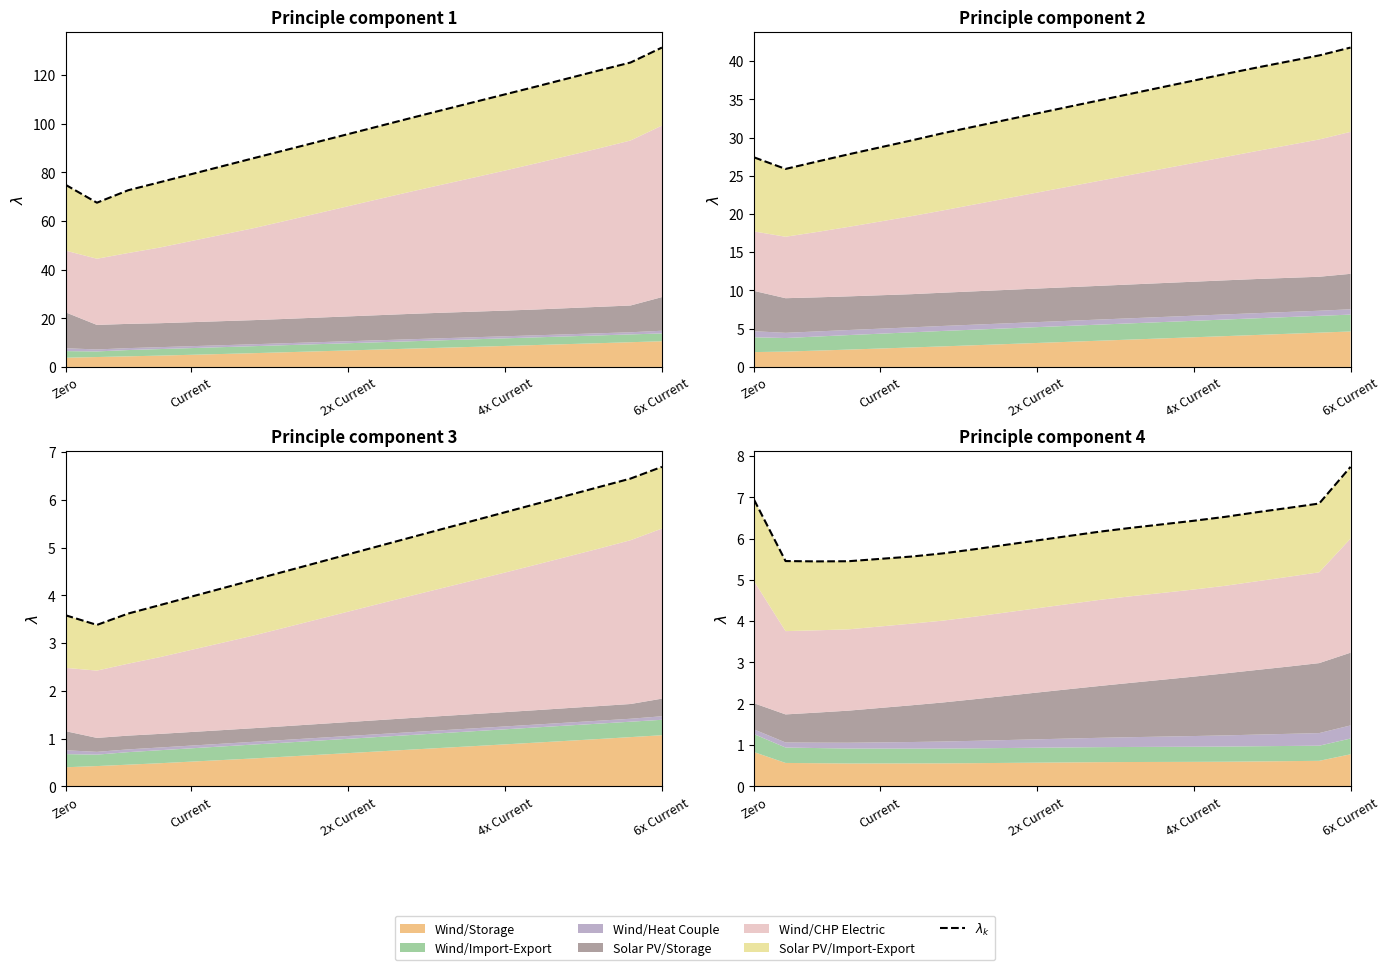

Count the number of categories in the chart.

20